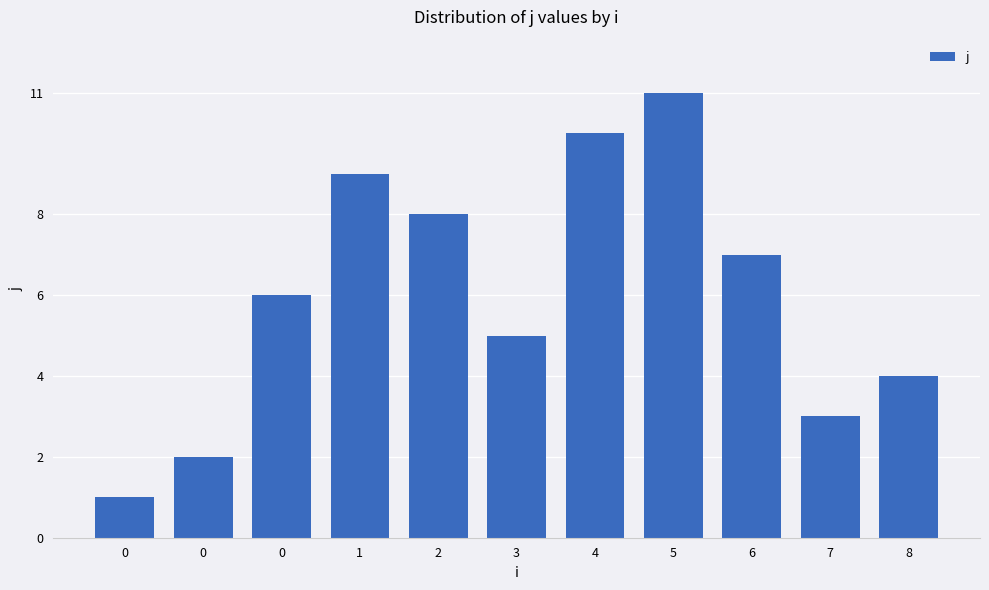

Does the chart contain any negative values?

No